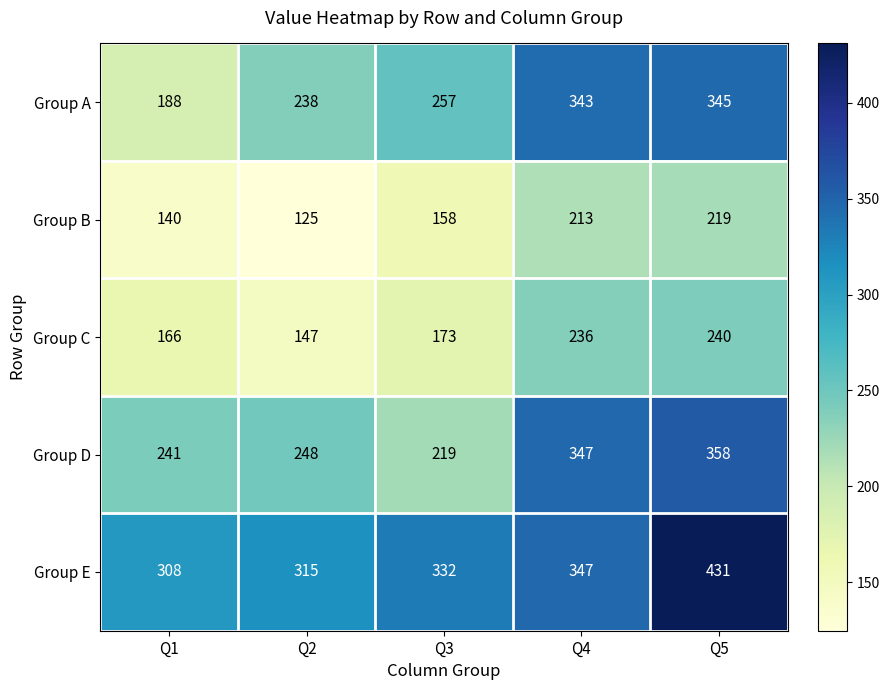

How many series are shown in this chart?

5